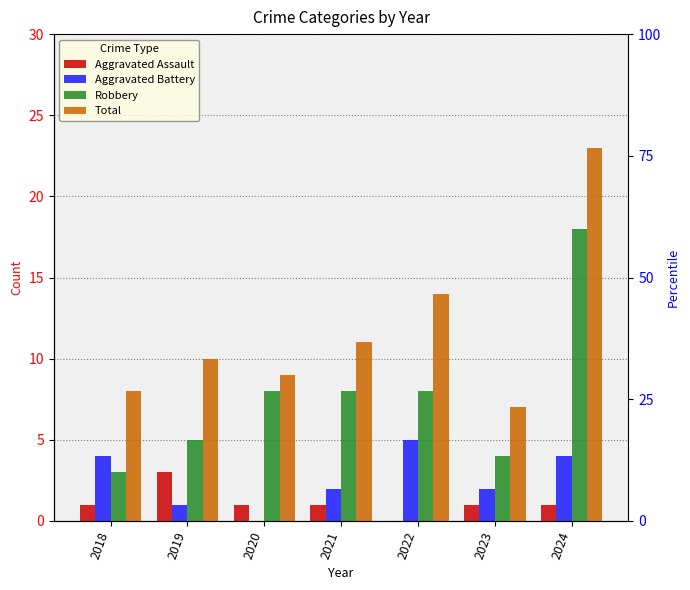

Which series changed the most between 2018 and 2019?

Aggravated Battery